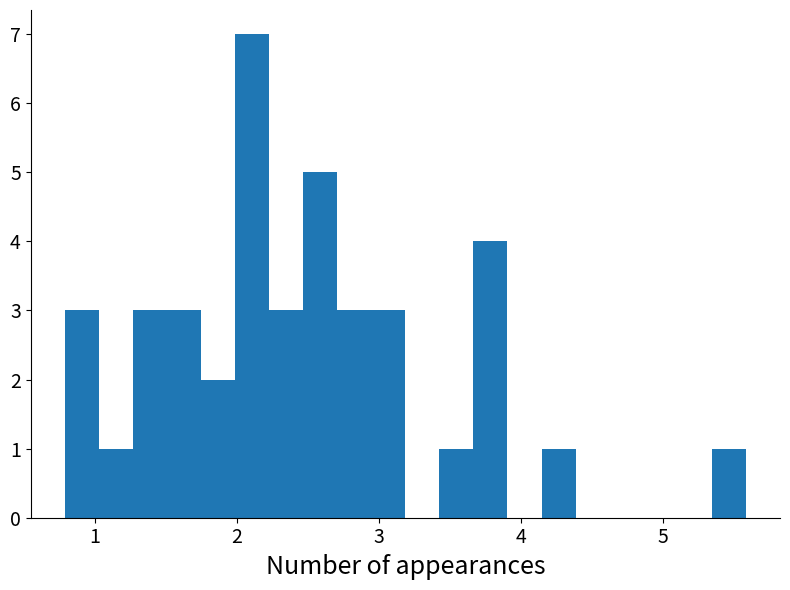

Read against the x-axis, roughly where is the centre of the tallest bar?

2.1